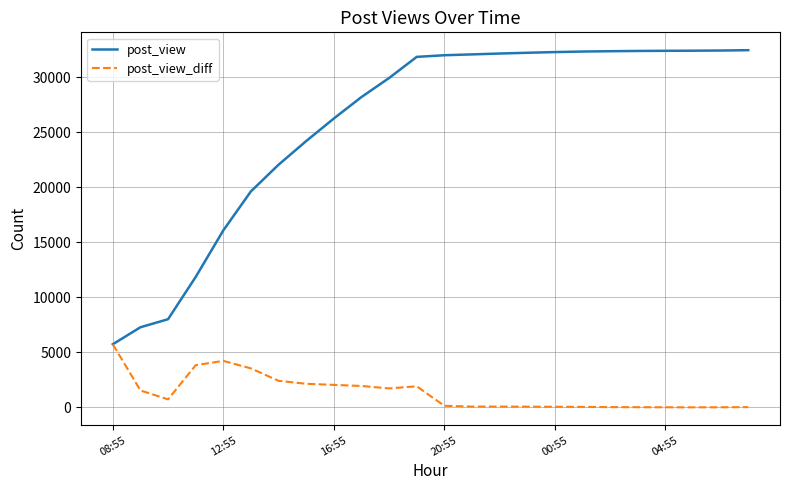

What is the minimum value shown in the chart?

10